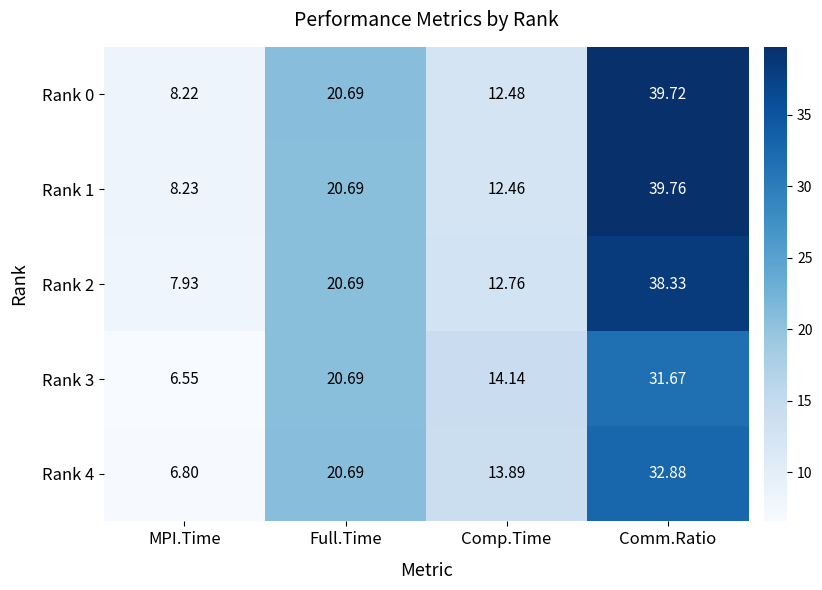

Which category has the lowest value in the Rank 0 series?

MPI.Time